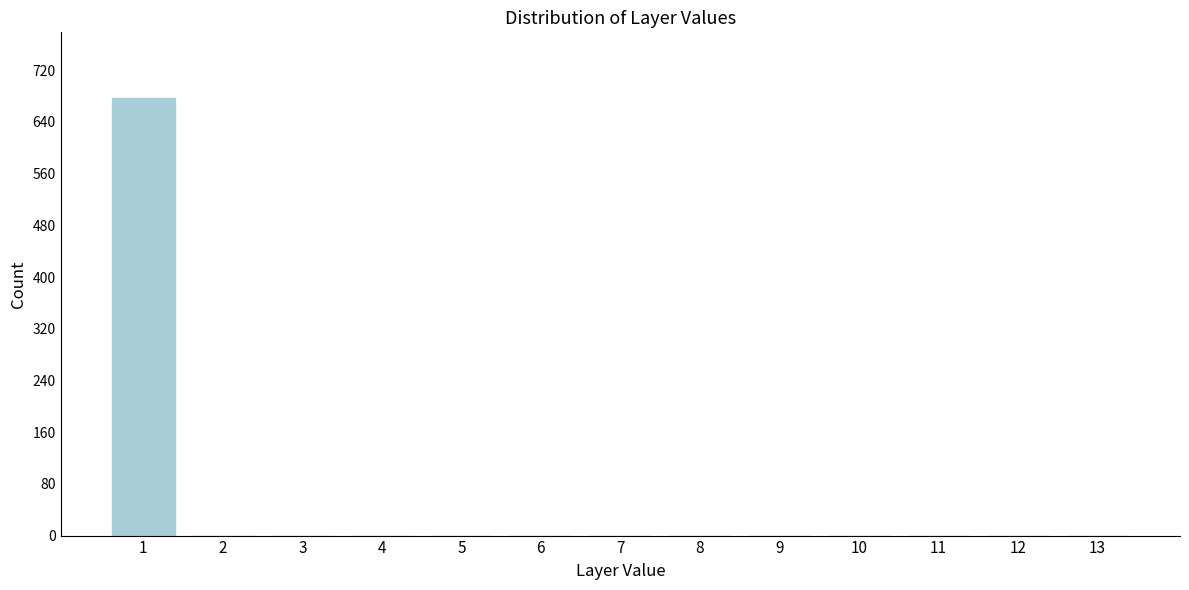

Reading left to right, transcribe all the data shown in this chart.

1=677	2=0	3=0	4=0	5=0	6=0	7=0	8=0	9=0	10=0	11=0	12=0	13=0